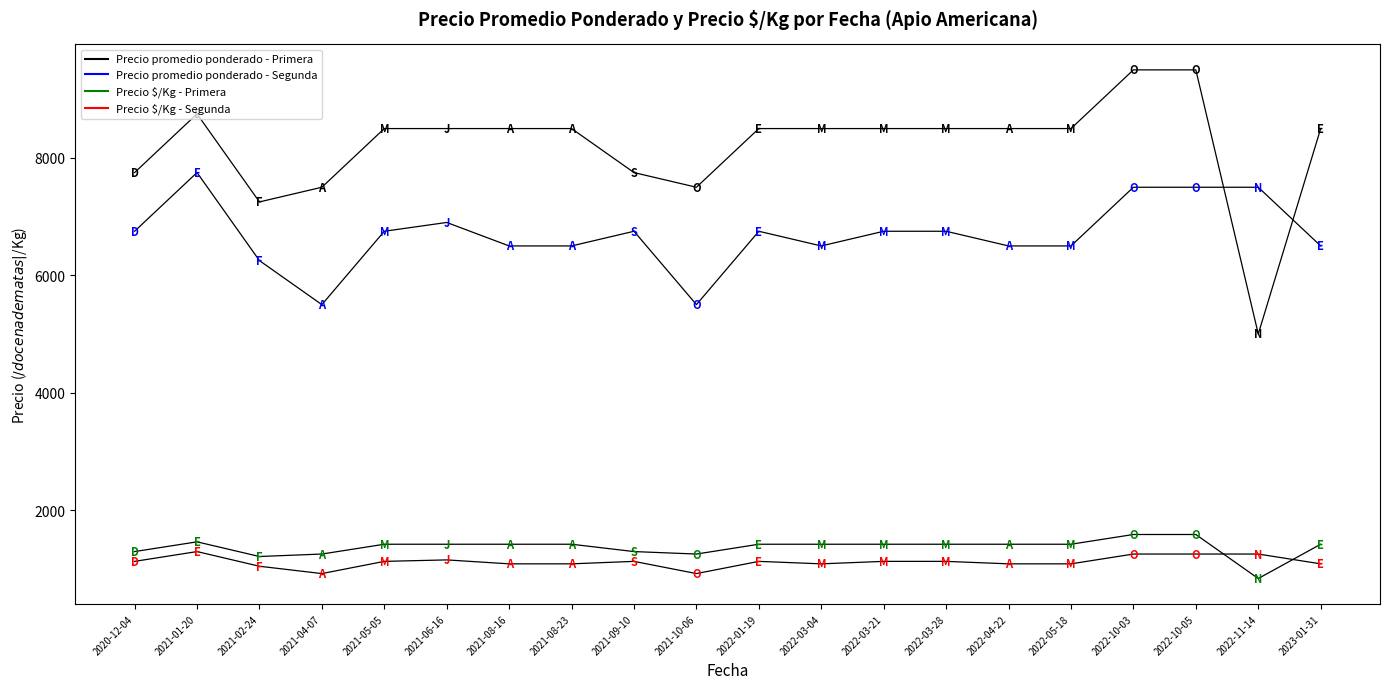

True or false: Precio $/Kg - Segunda and Precio promedio ponderado - Segunda cross at least once.

False